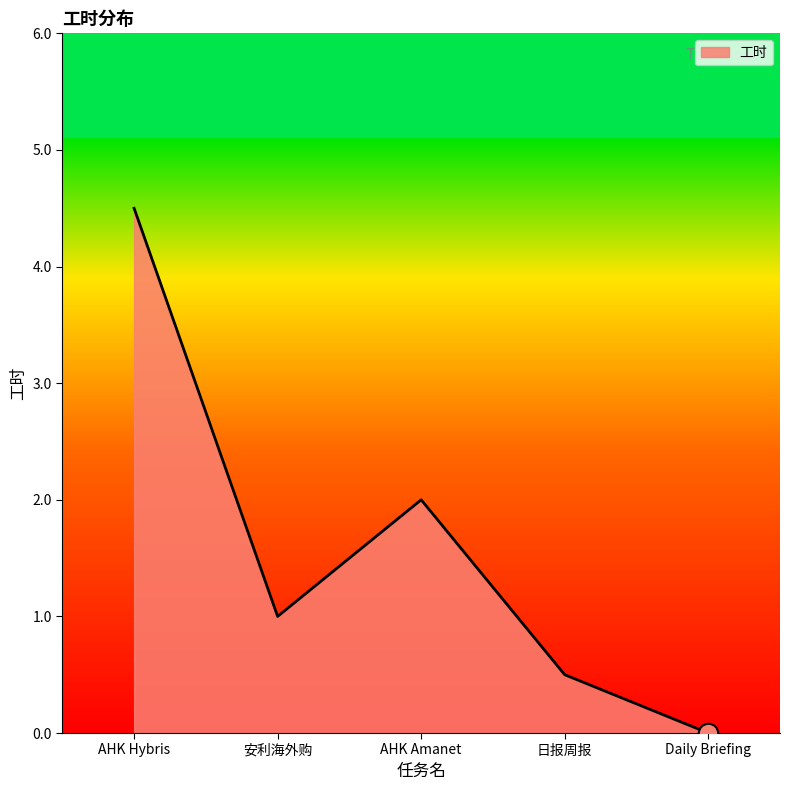

What is the change in value from AHK Hybris to Daily Briefing?

-4.5